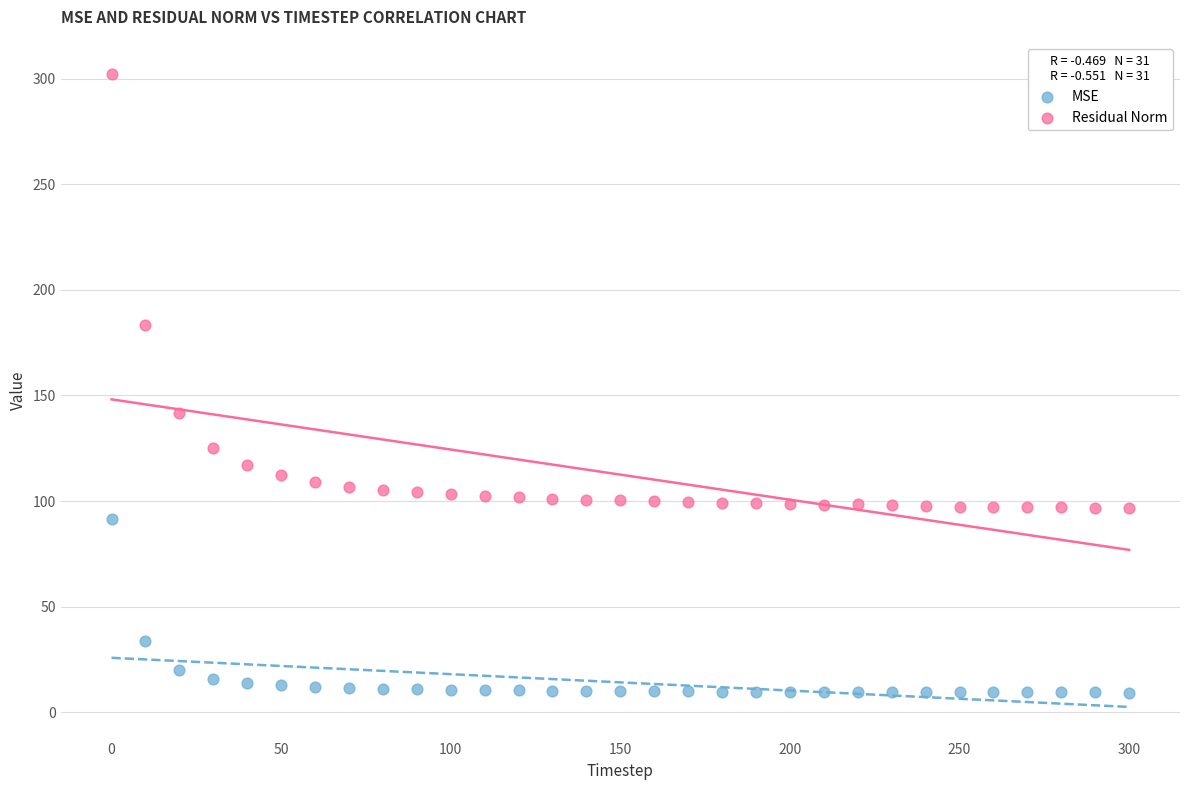

Across all data points, what is the range of Y values (max minus min)?

292.8